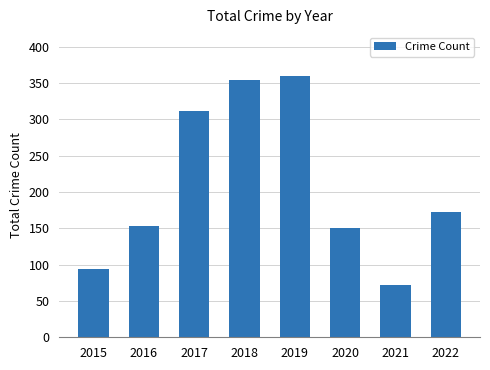

True or false: the data shows 151 at 2020.

True